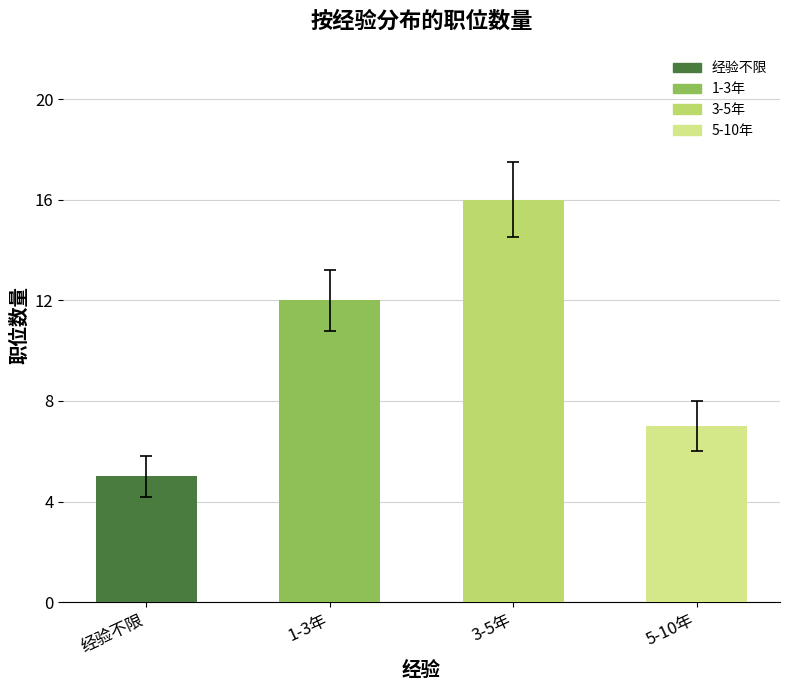

Reading left to right, transcribe all the data shown in this chart.

经验不限: 5	0	0
1-3年: 12	0	0
3-5年: 16	0	0
5-10年: 7	0	0